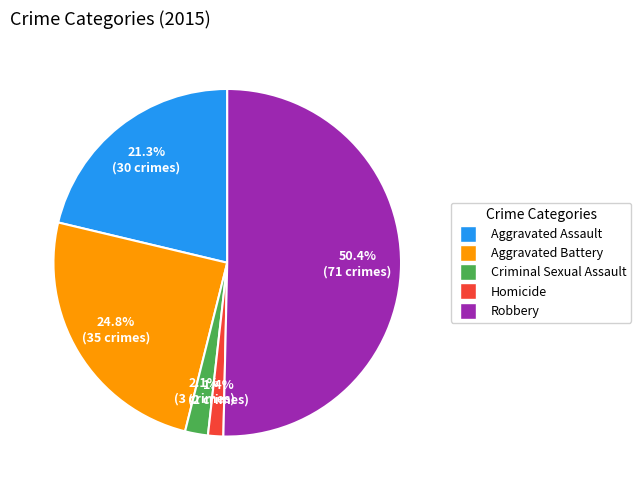

Which slice is the largest?

Robbery